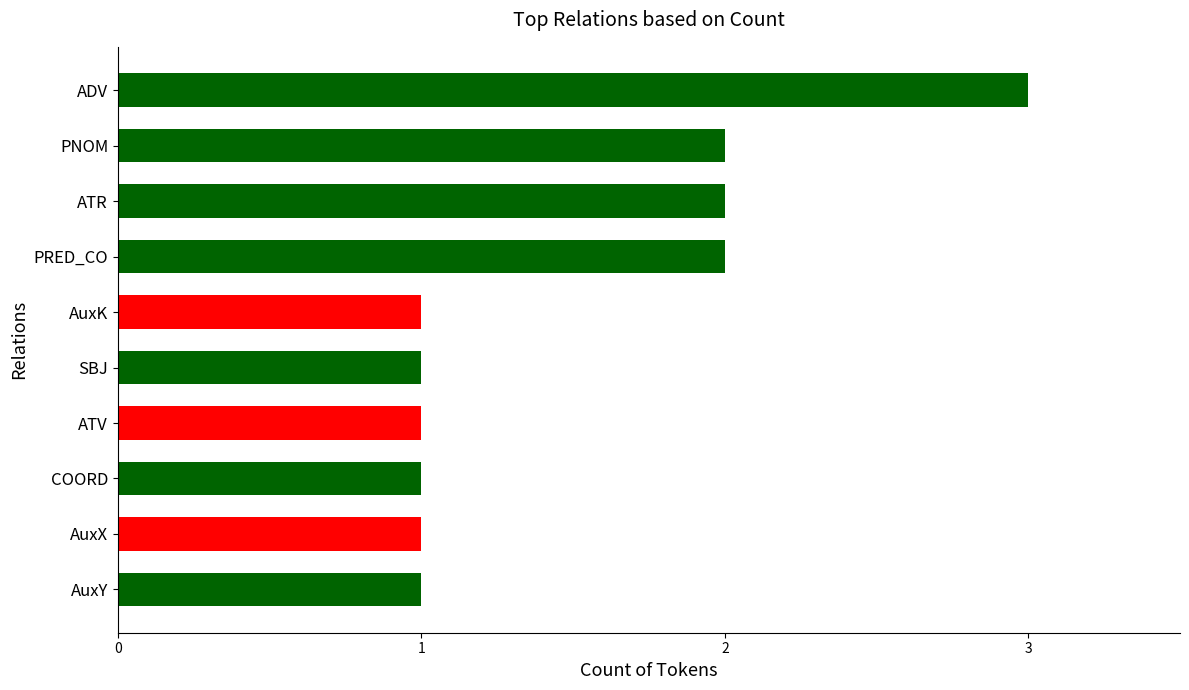

Is it true that the value at SBJ is 1?

True